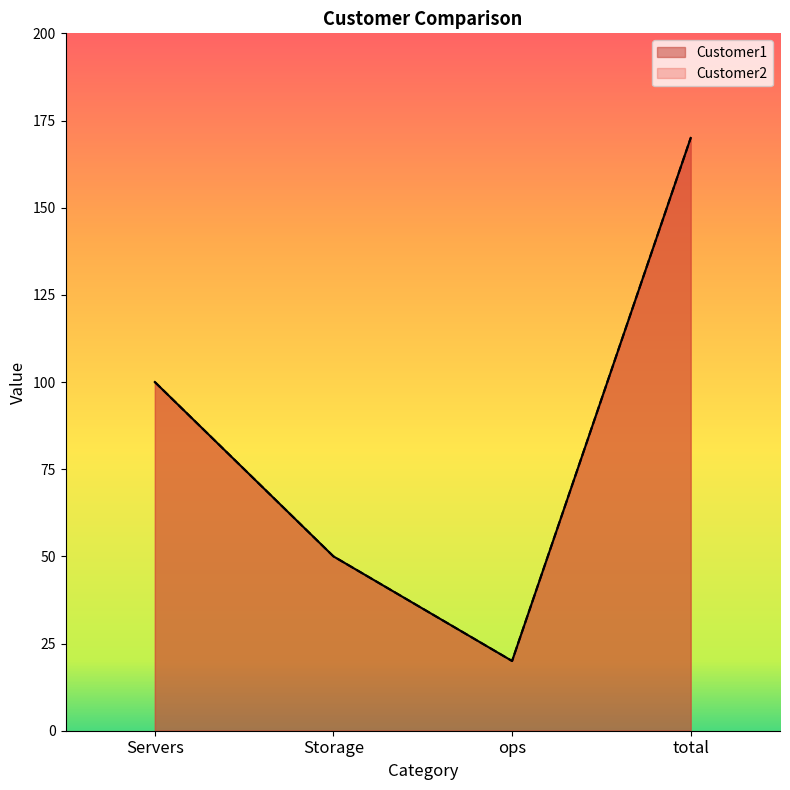

In Customer2, how many points are lower than both neighbors (excluding endpoints)?

1